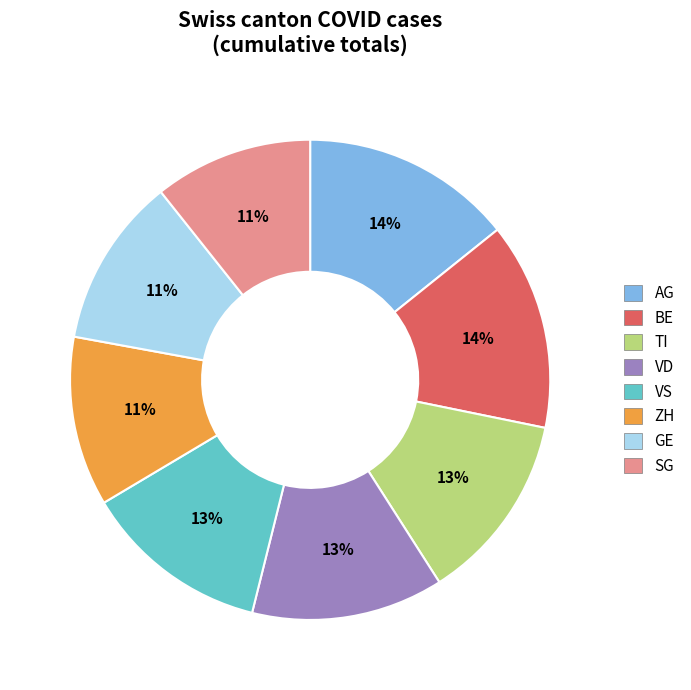

How many slices are in this pie chart?

8